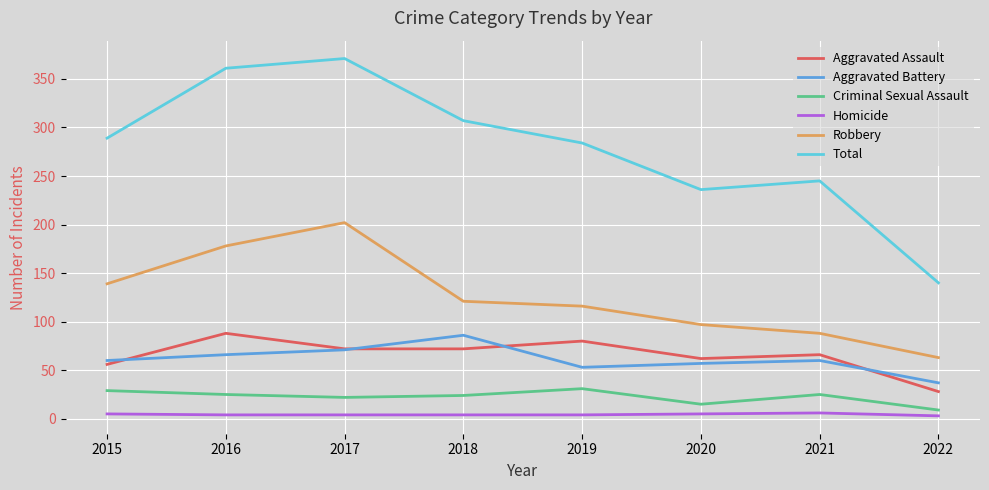

Which series has the widest spread of values?

Total